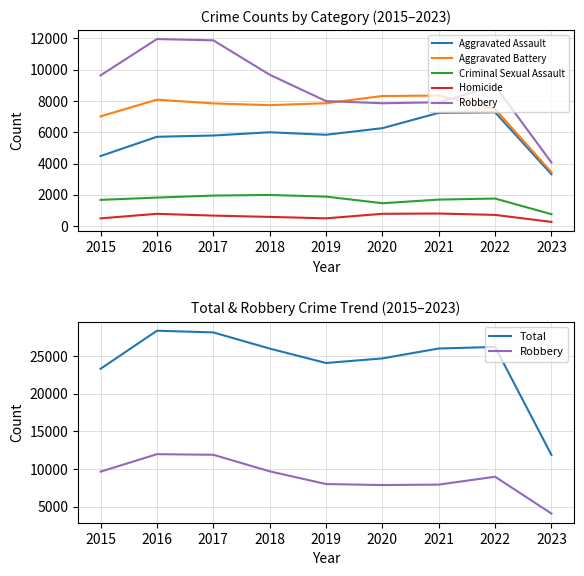

True or false: Homicide and Aggravated Assault cross at least once.

False